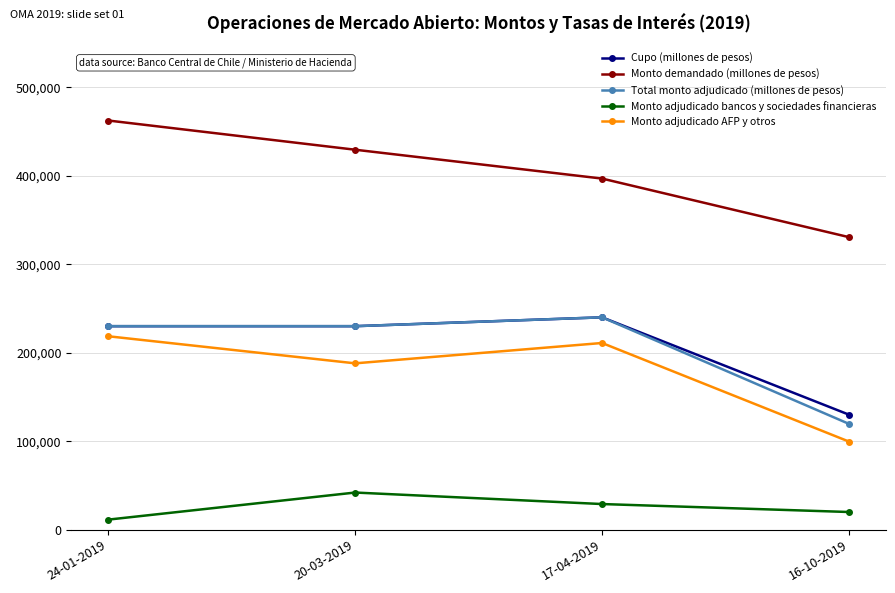

What is the maximum value shown in the chart?

462400